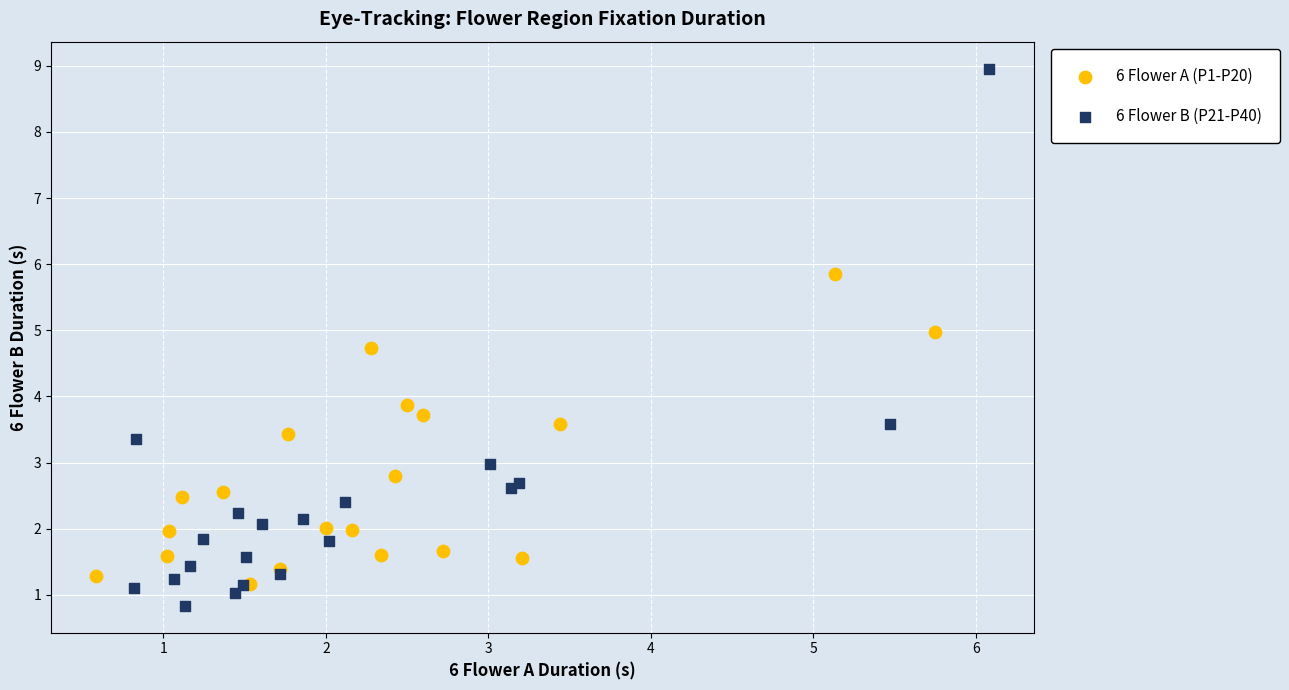

Which series contains the lowest Y value?

6 Flower B (P21-P40)